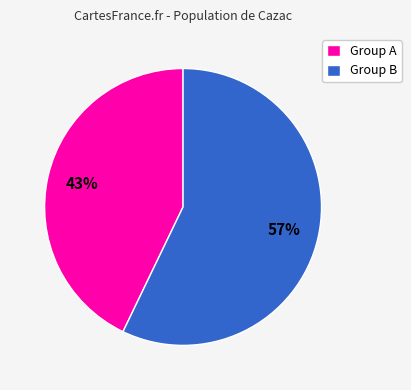

Does Group A account for over 50% of the chart?

No